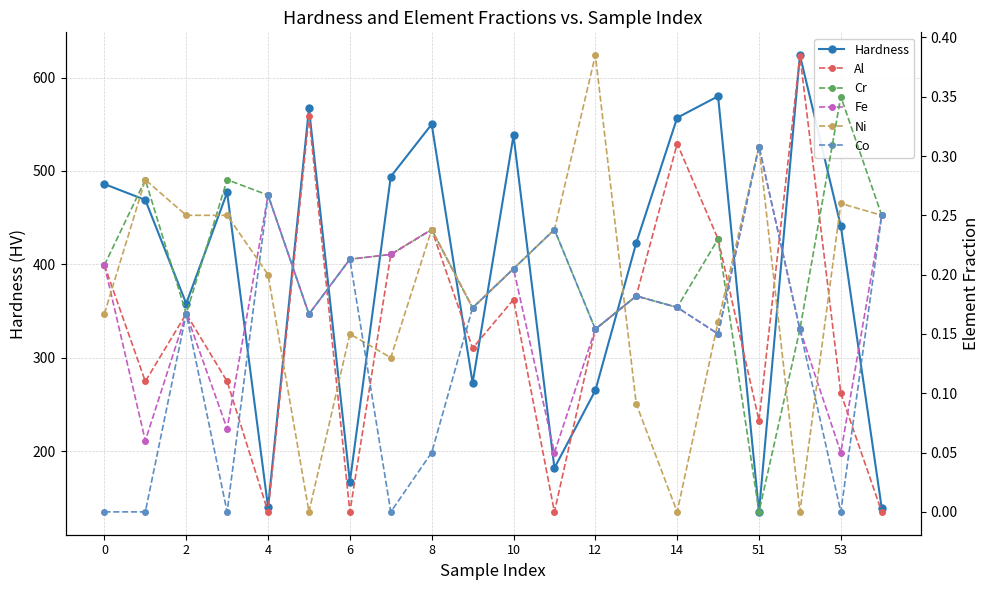

The Hardness series shows 135 at 51. True or false?

True